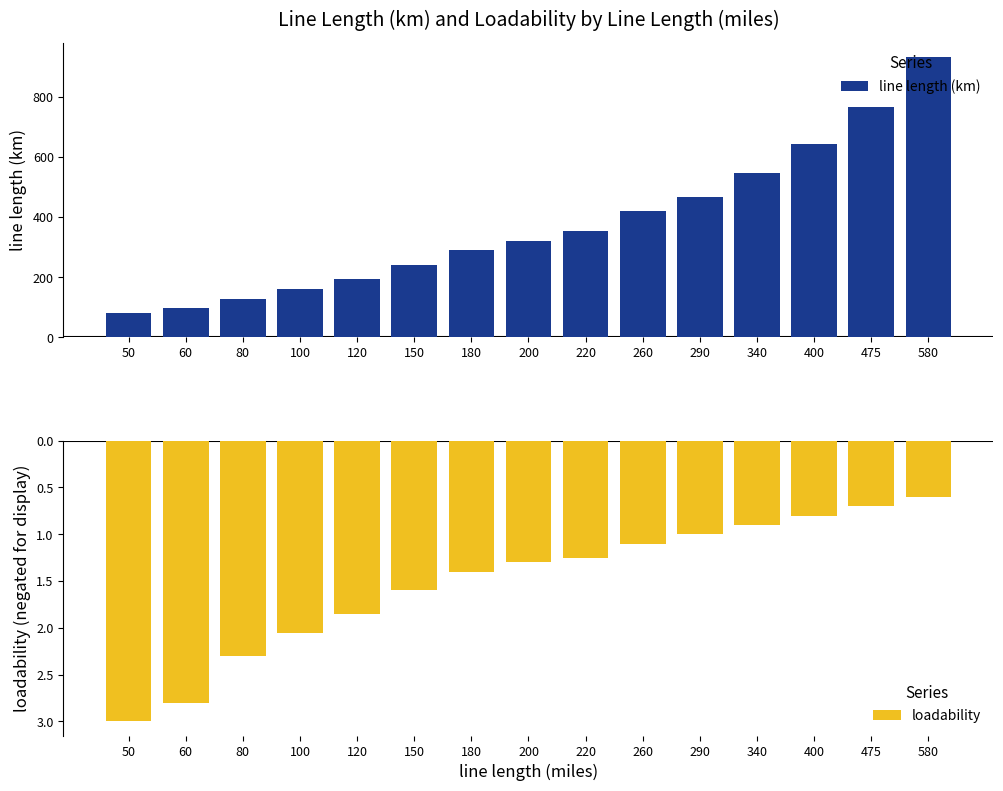

Which series has the largest total across all categories?

line length (km)